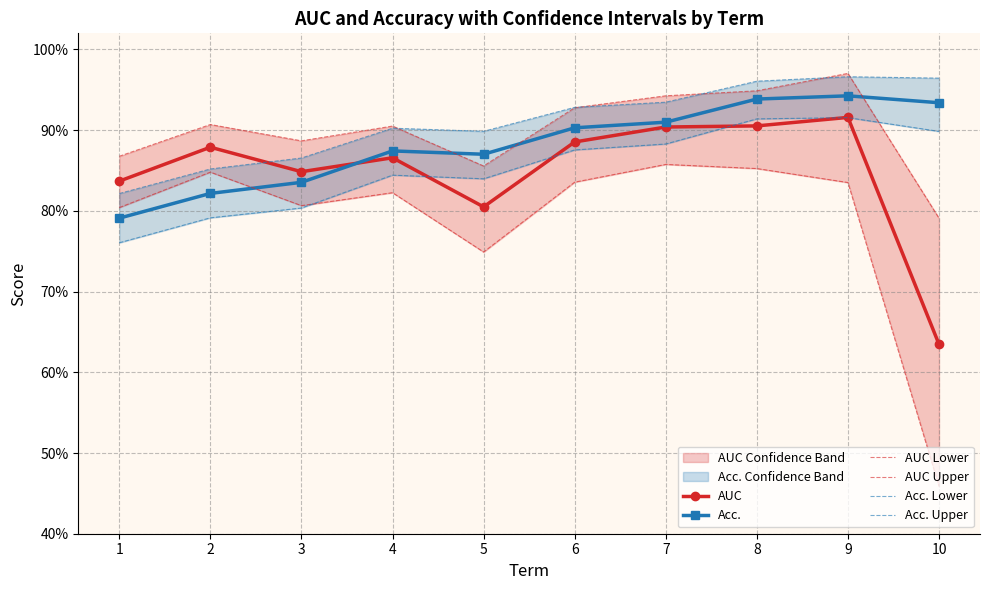

Which label corresponds to the largest value in the chart?

9